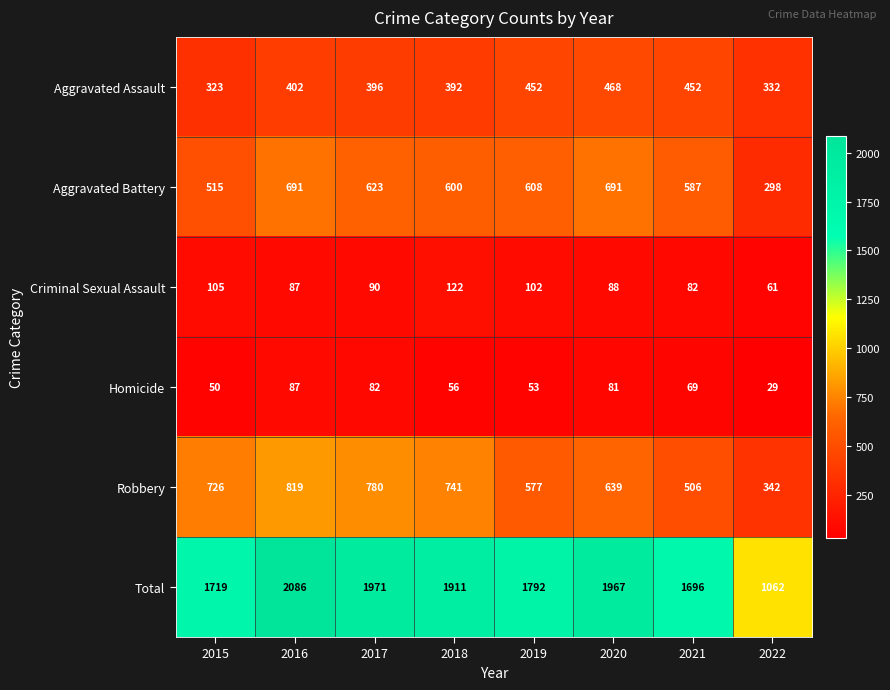

True or false: Total has a value of 1792 at 2019.

True